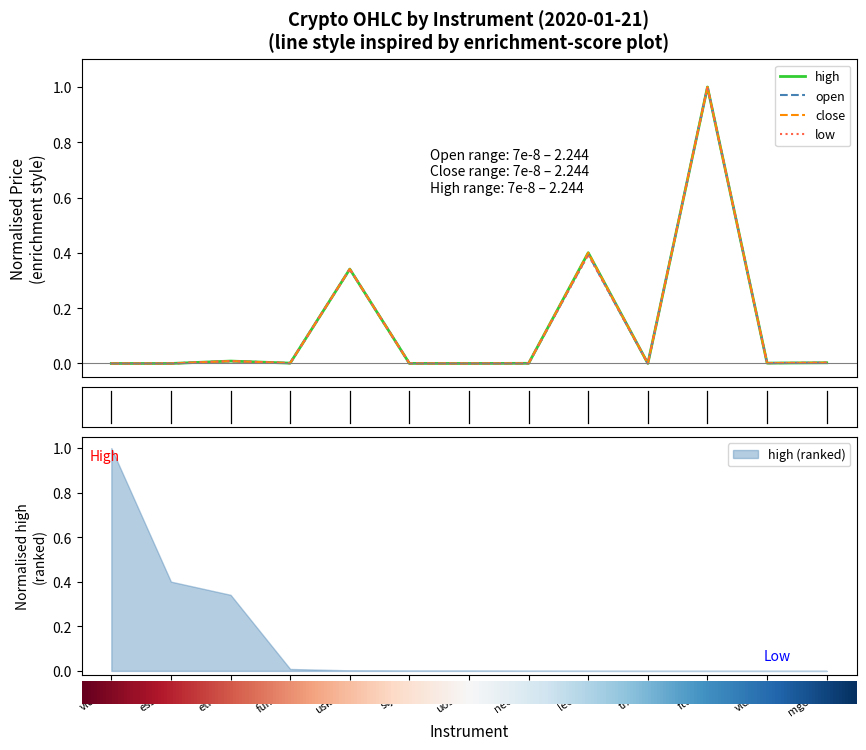

How many interior local peaks does the open series have?

4